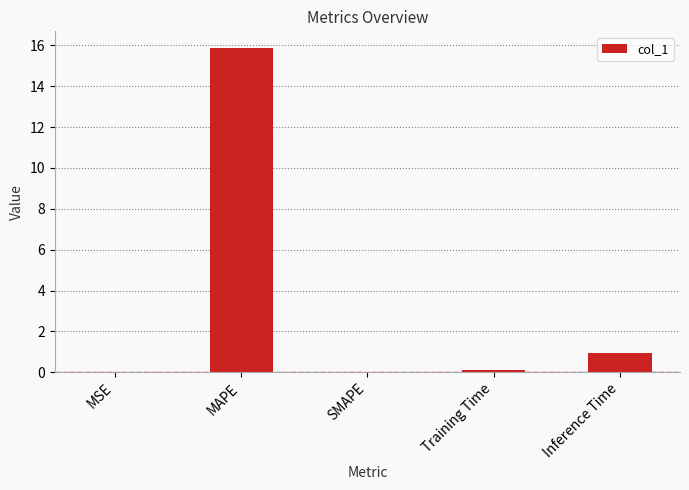

Is it true that the value at MAPE is 10.3?

False